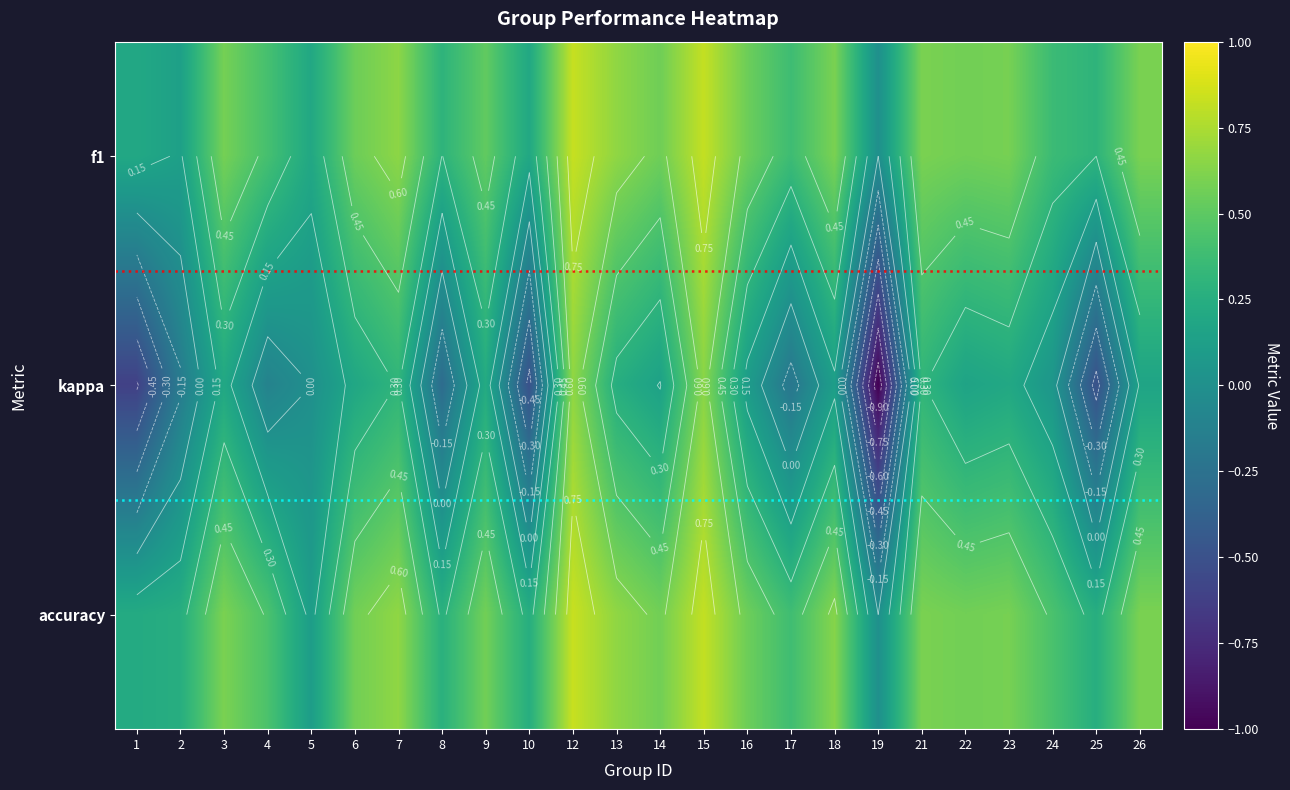

What is the total value across all series at accuracy?

11.5